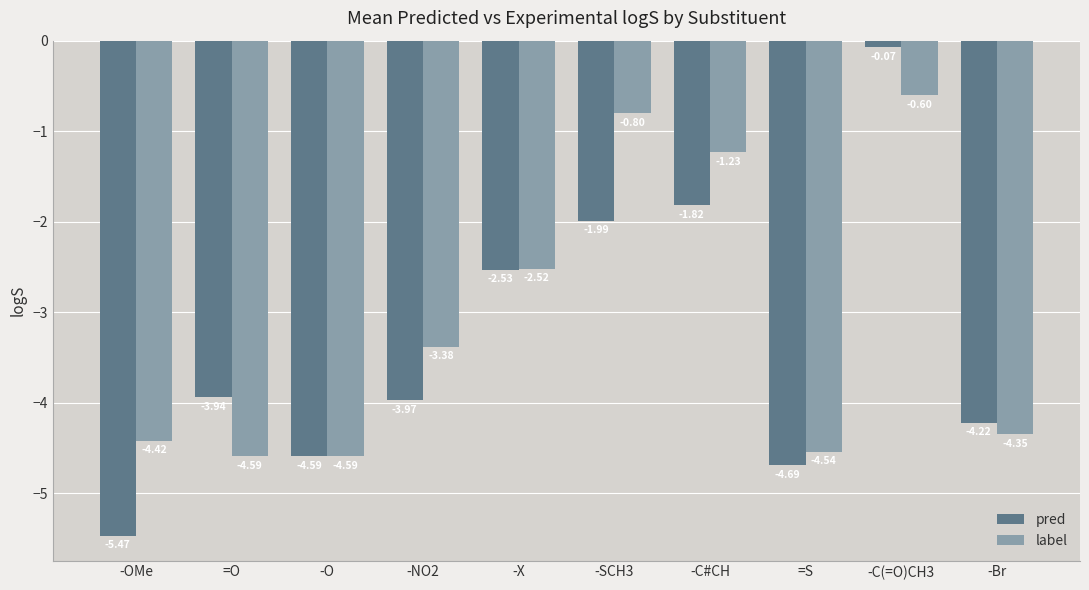

Where is label nearest to the value -2?

-X